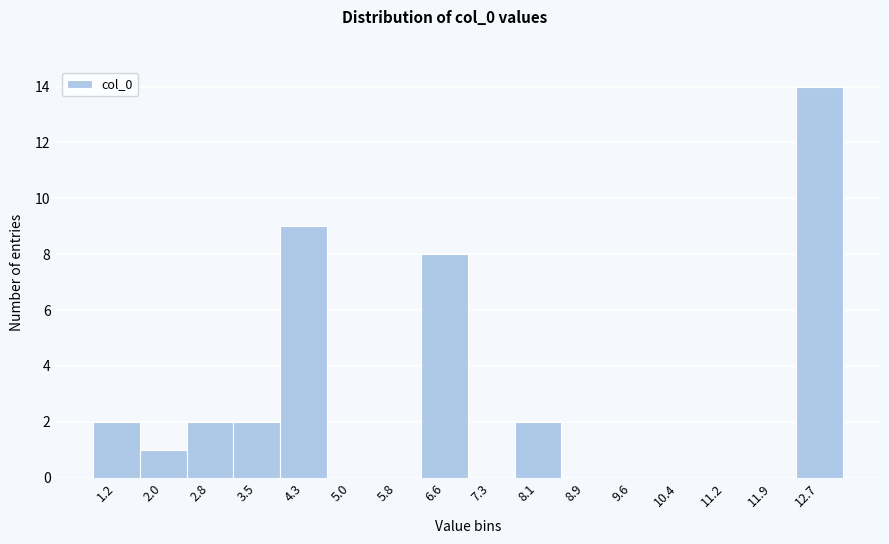

Reading right to left, extract all data points from this chart.

12.7=14	11.9=0	11.2=0	10.4=0	9.6=0	8.9=0	8.1=2	7.3=0	6.6=8	5.8=0	5.0=0	4.3=9	3.5=2	2.8=2	2.0=1	1.2=2